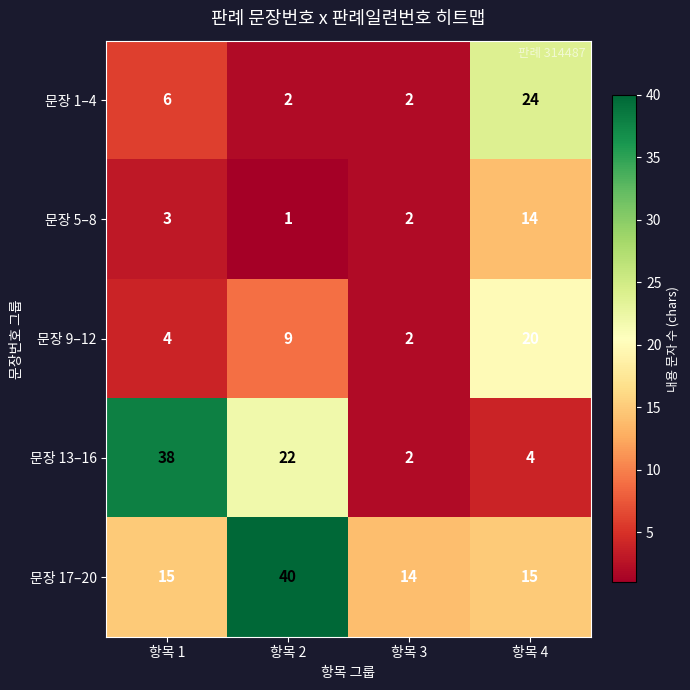

Count the number of categories in the chart.

4